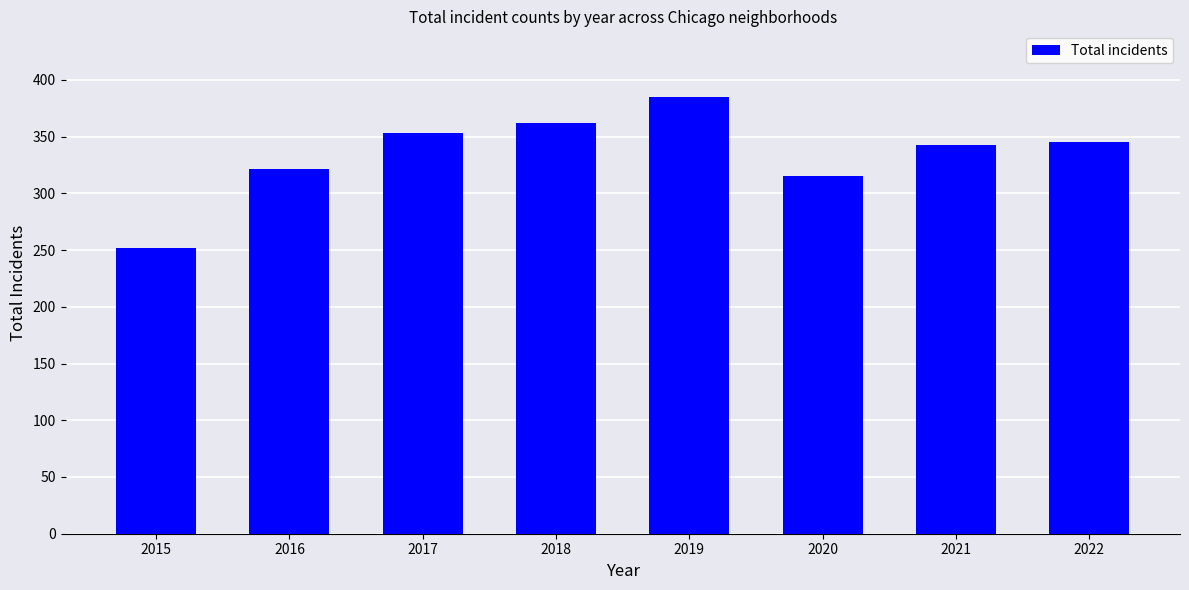

What is the value of the 7th bar from the left?

343